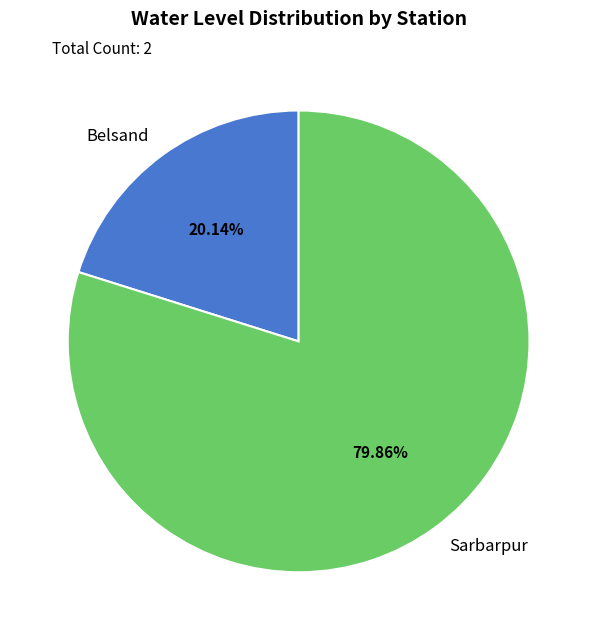

To the nearest percent, what percentage of the pie is Belsand?

20%